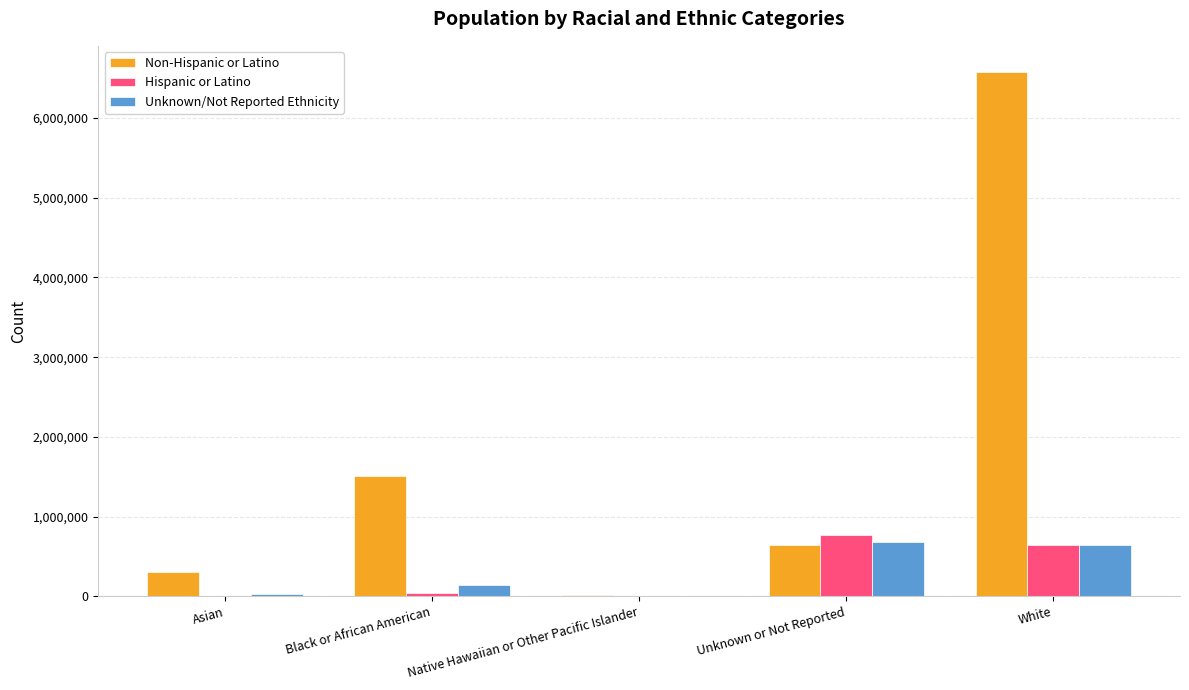

What are all the series names shown in the legend?

Non-Hispanic or Latino, Hispanic or Latino, Unknown/Not Reported Ethnicity